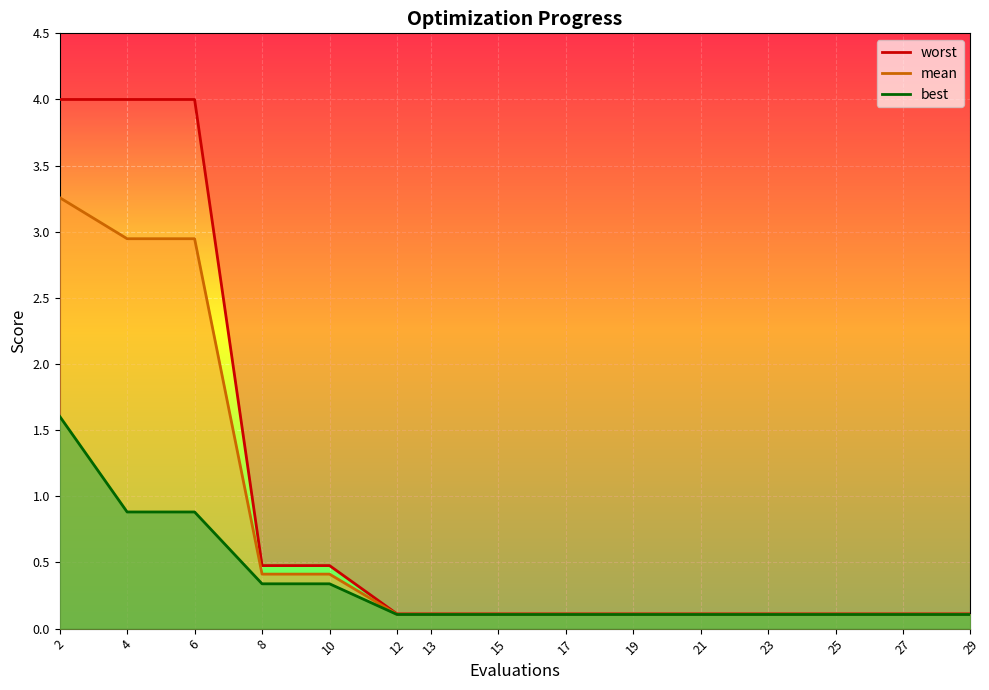

Count the number of data series in this chart.

3